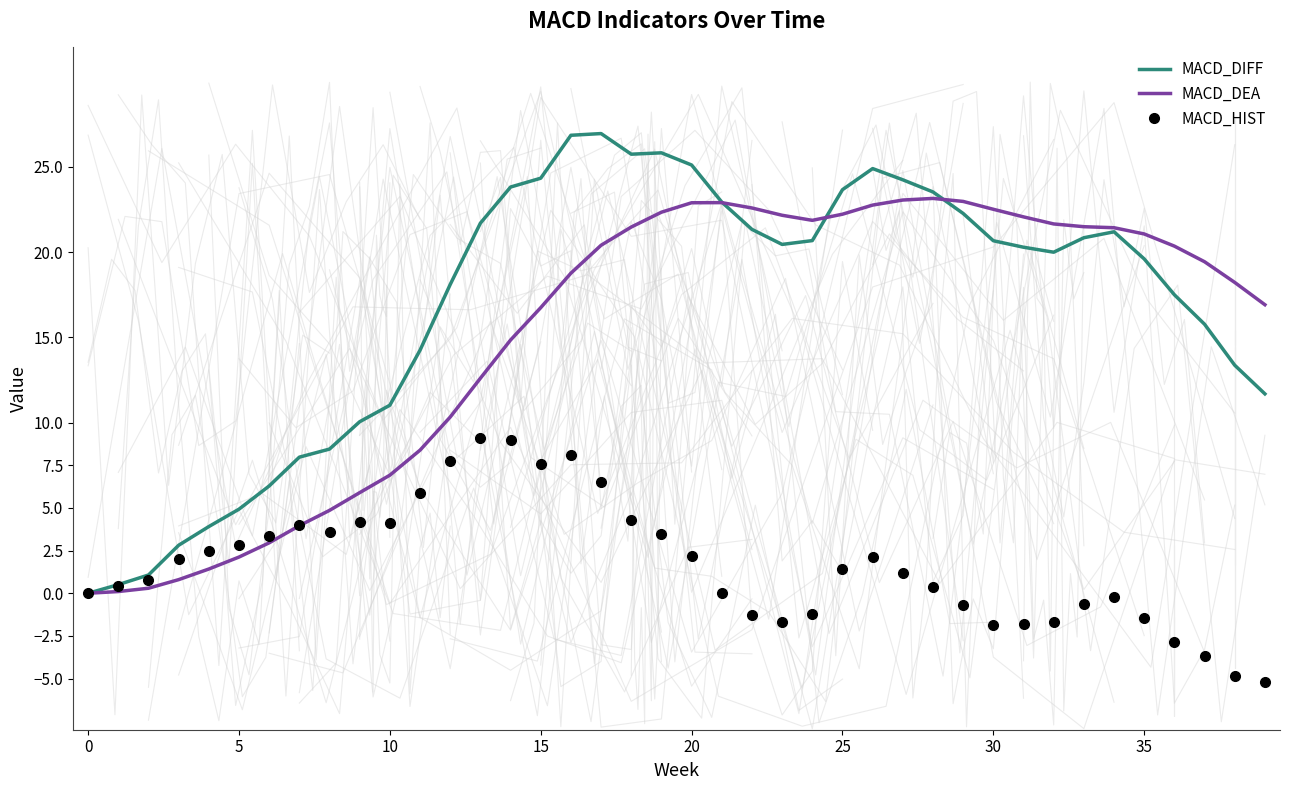

What is the average value of the MACD_DIFF series?

16.9